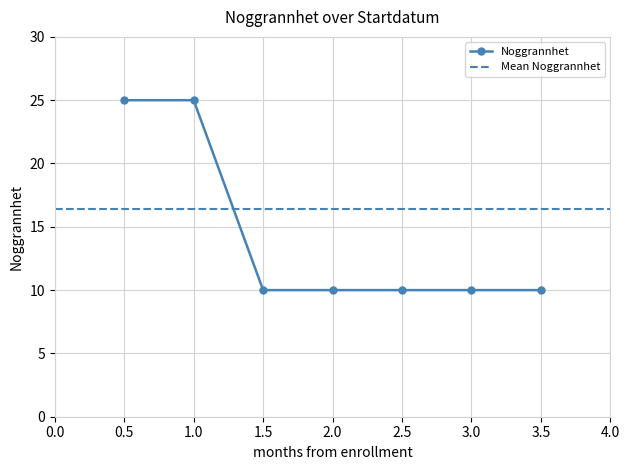

The value of Noggrannhet at 3.0 is 6. True or false?

False